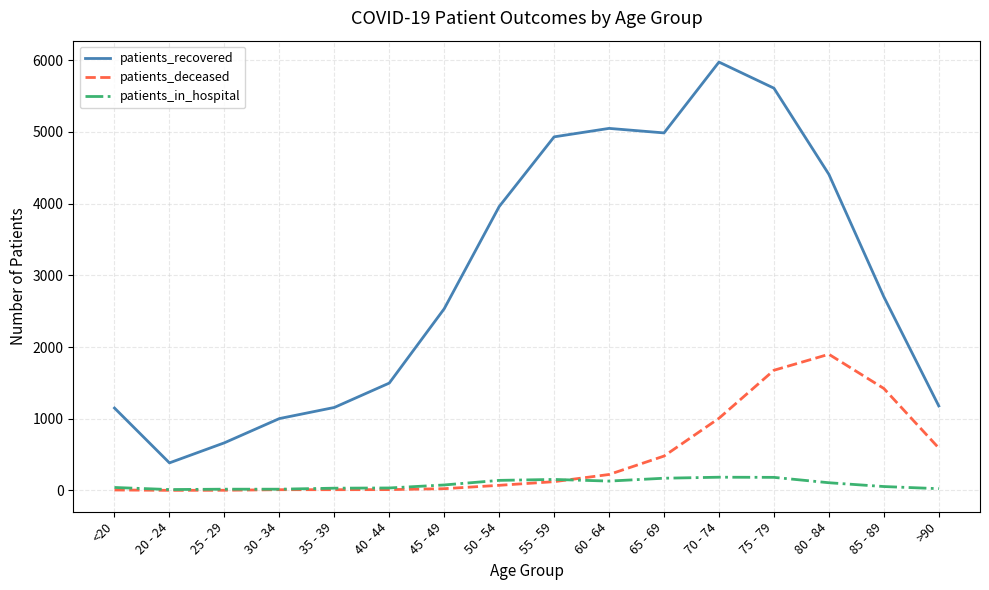

Where is patients_deceased nearest to the value 950?

70 - 74